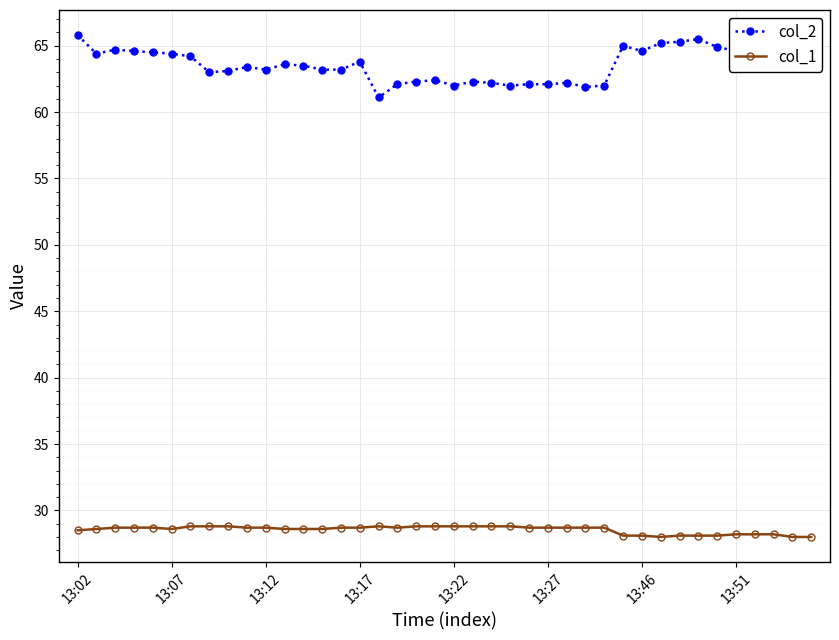

Which series has the widest spread of values?

col_2